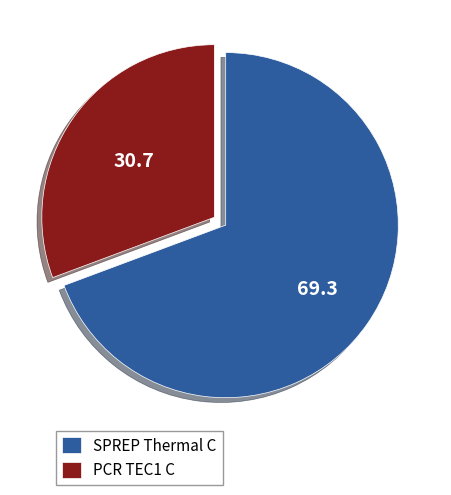

Count the number of slices in the pie.

2